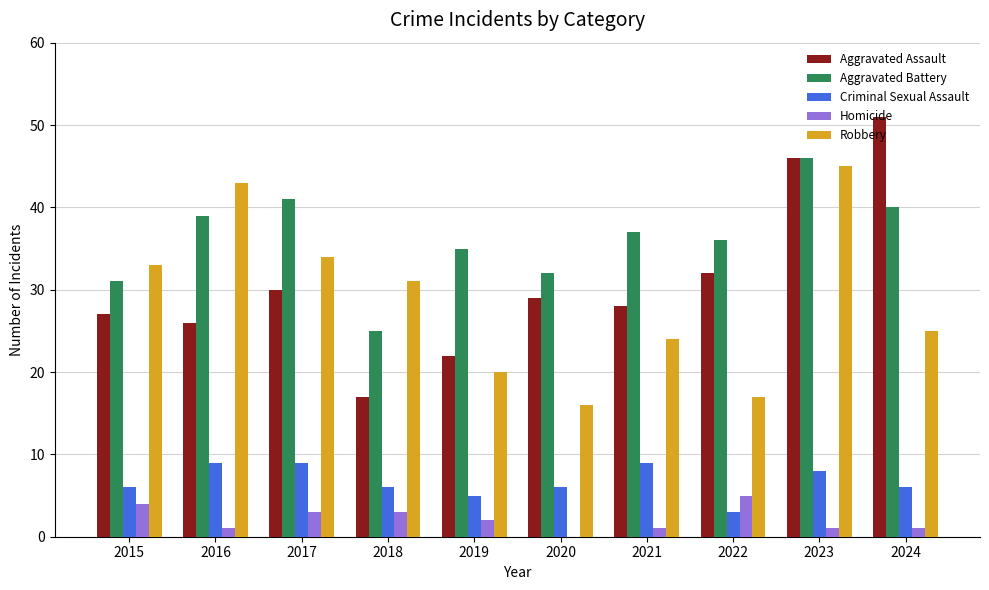

The value of Robbery at 2018 is 9. True or false?

False